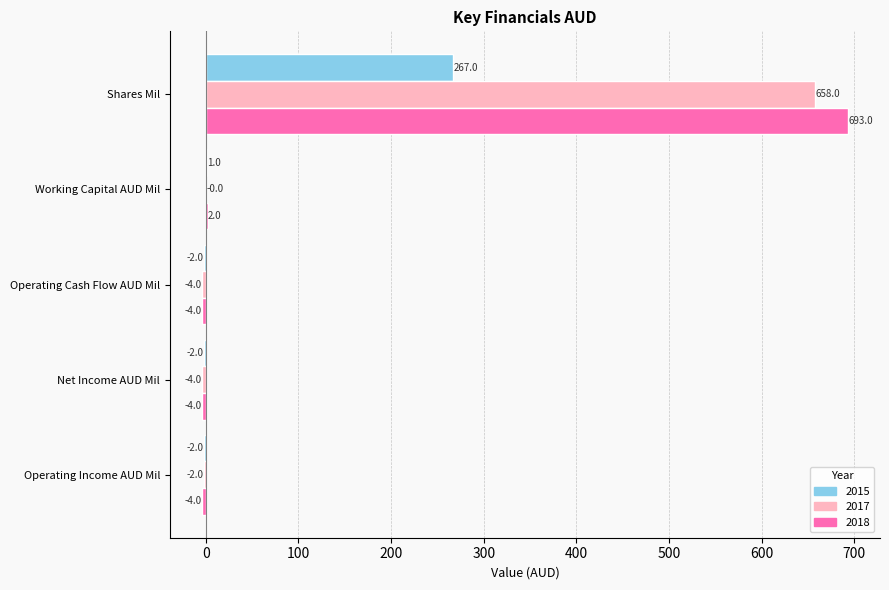

At which label does 2017 reach its peak?

Shares Mil